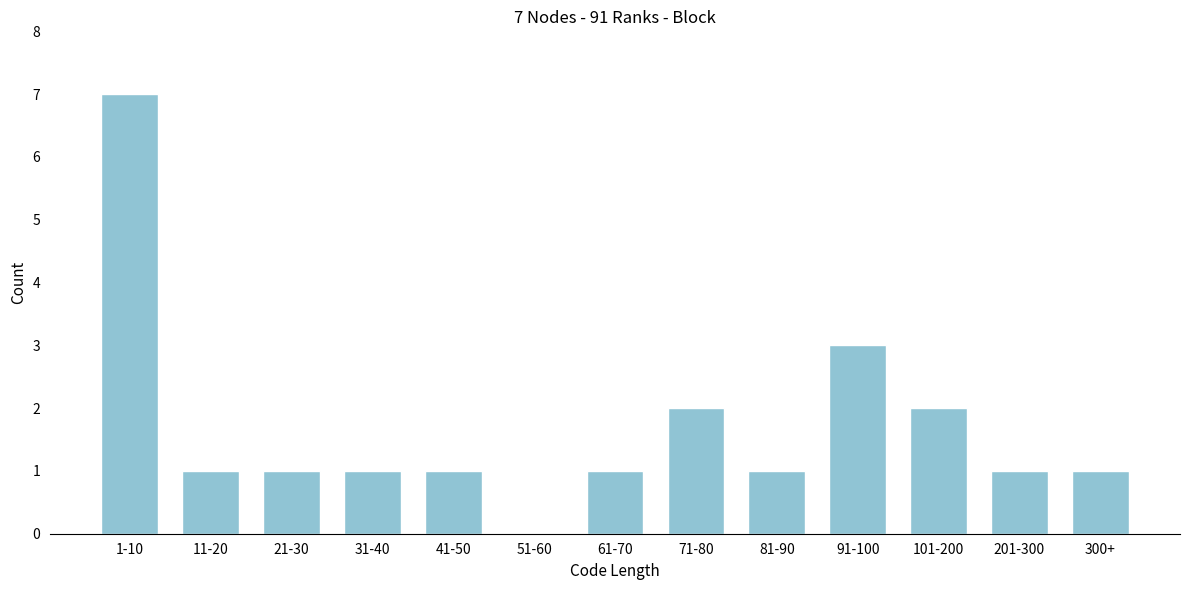

Reading left to right, extract all data points from this chart.

1-10=7	11-20=1	21-30=1	31-40=1	41-50=1	51-60=0	61-70=1	71-80=2	81-90=1	91-100=3	101-200=2	201-300=1	300+=1